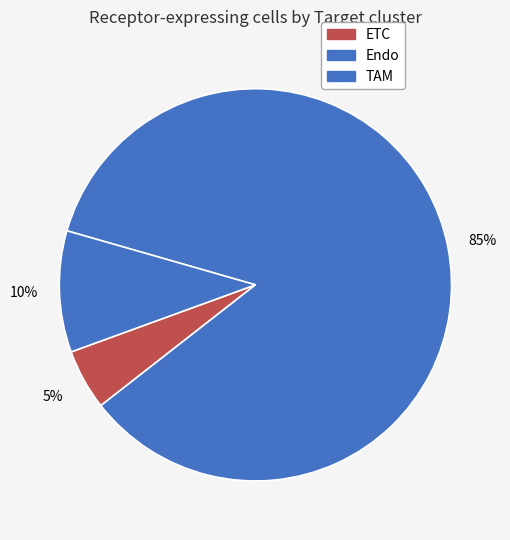

Does Endo represent more than half of the total?

Yes